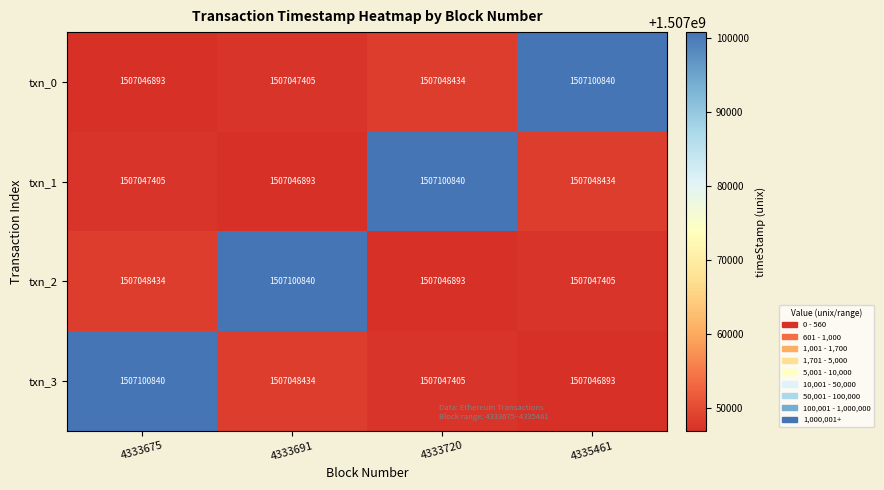

At 4335461, list the series in order from largest to smallest.

txn_0, txn_1, txn_2, txn_3